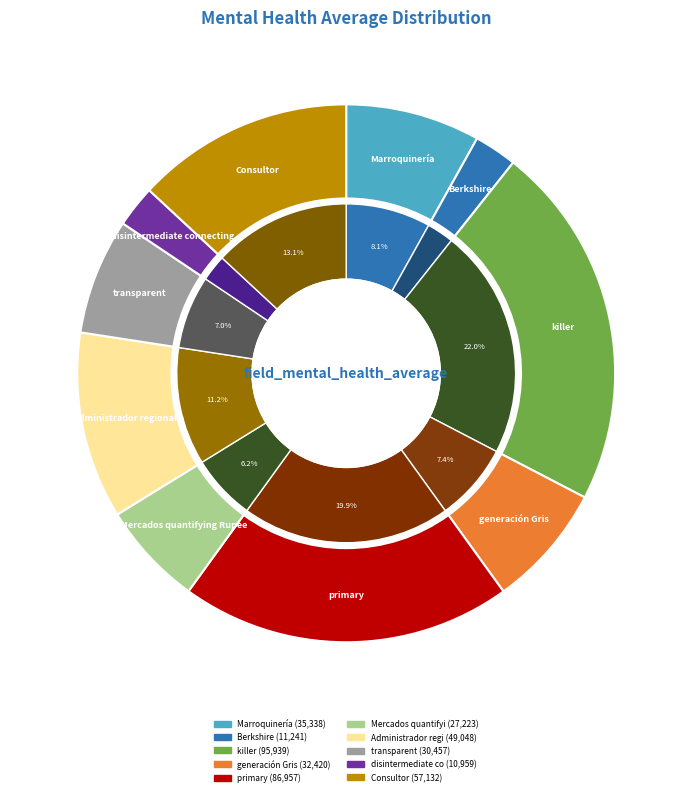

What is the total percentage of generación Gris and transparent?

14.4%